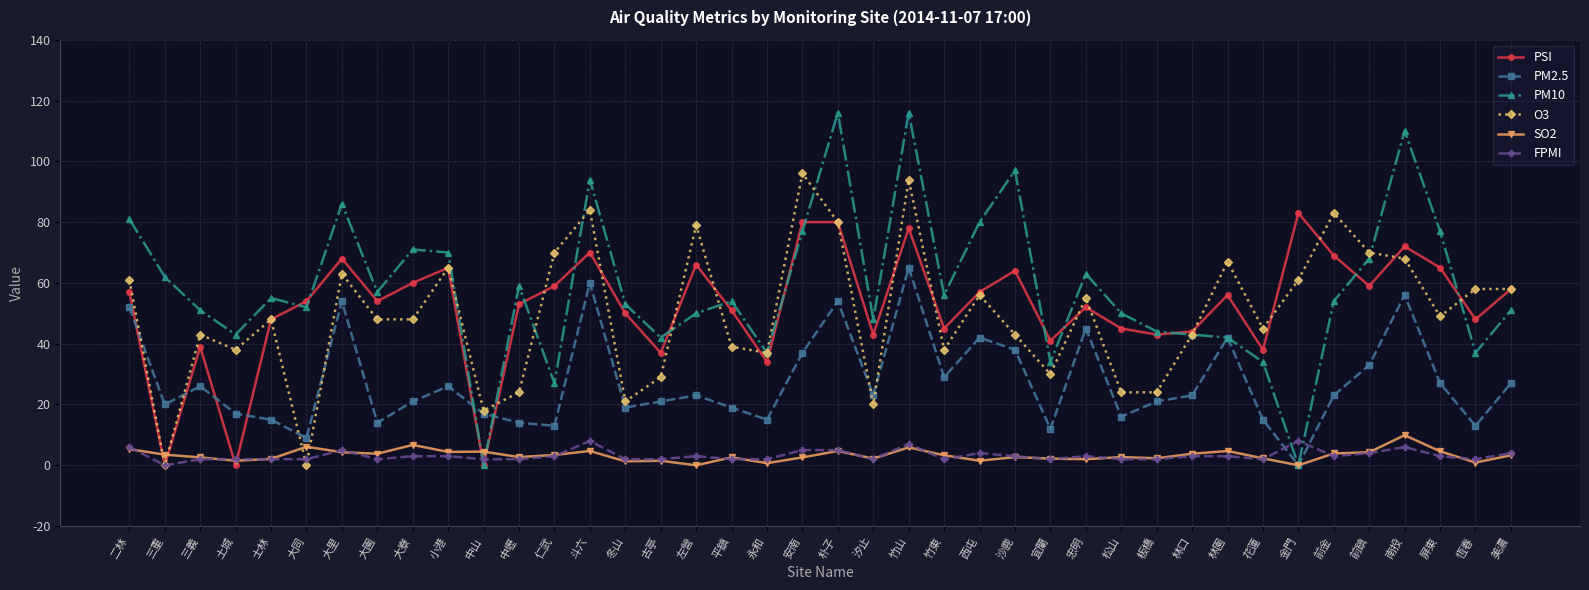

How many categories are shown in the chart?

40